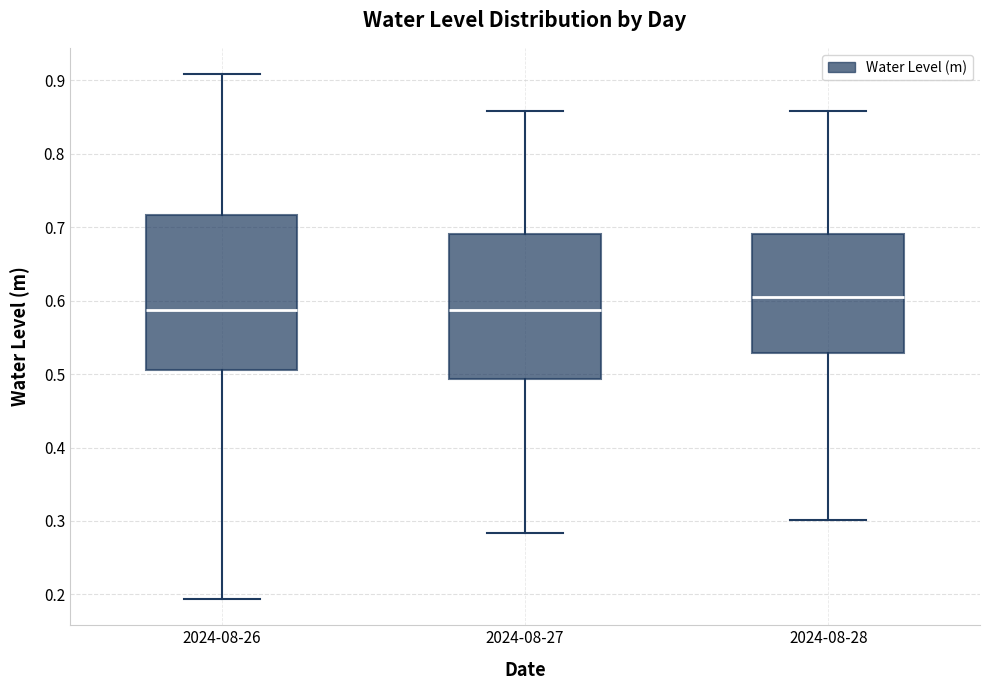

Which box's median line is the highest?

2024-08-28